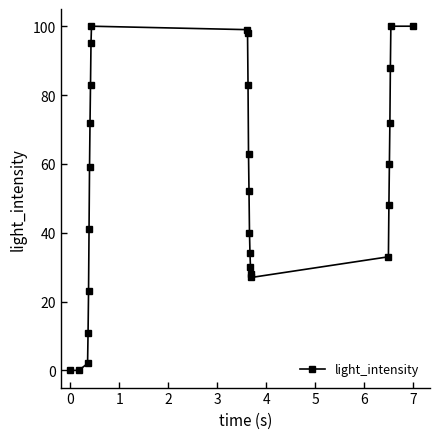

What is the sum of all values?

1541